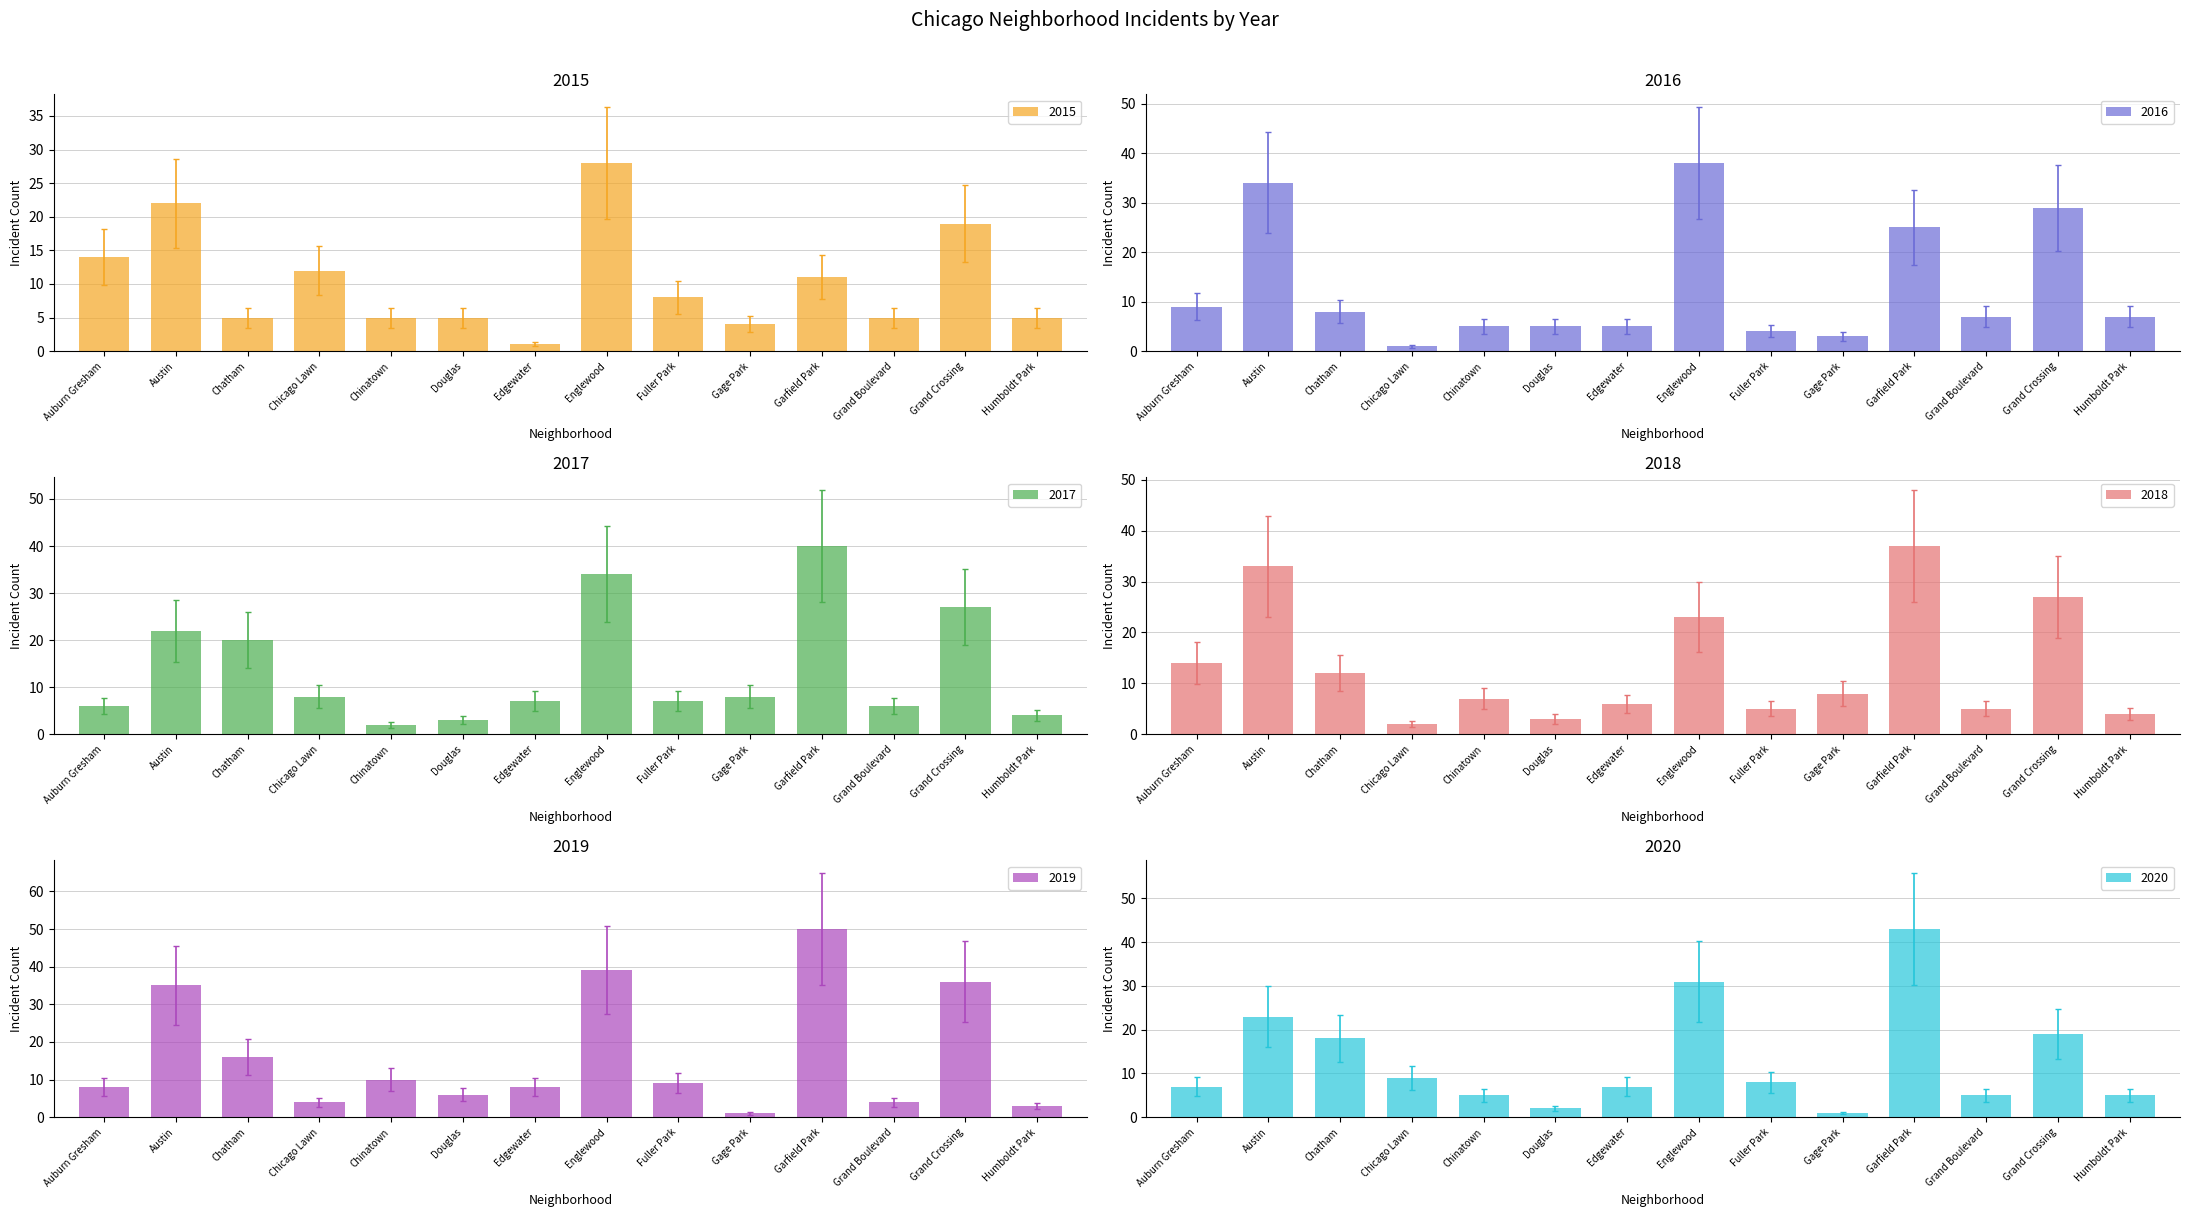

Which series has the largest range (max minus min)?

2016